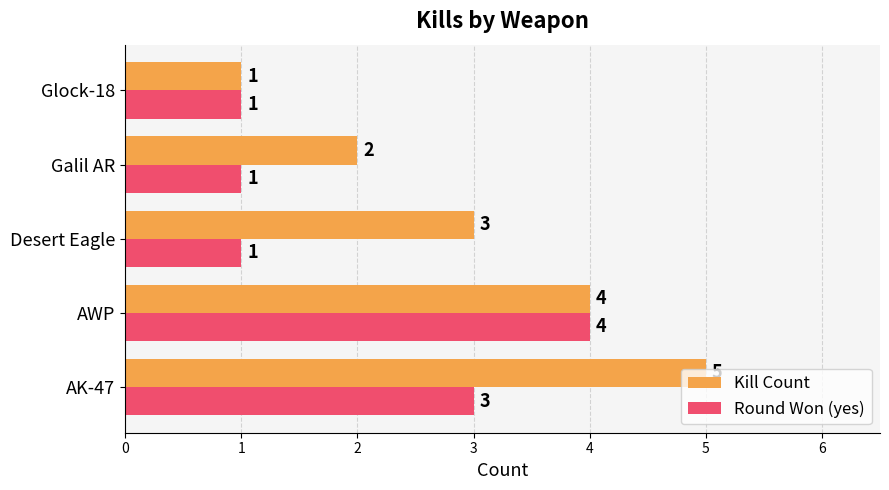

At which category does the chart reach its peak across all series?

AK-47